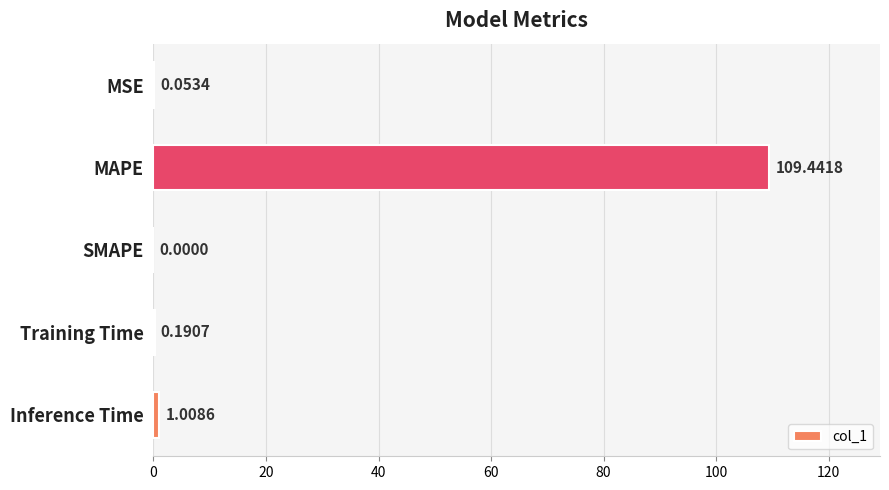

Count the number of data series in this chart.

1